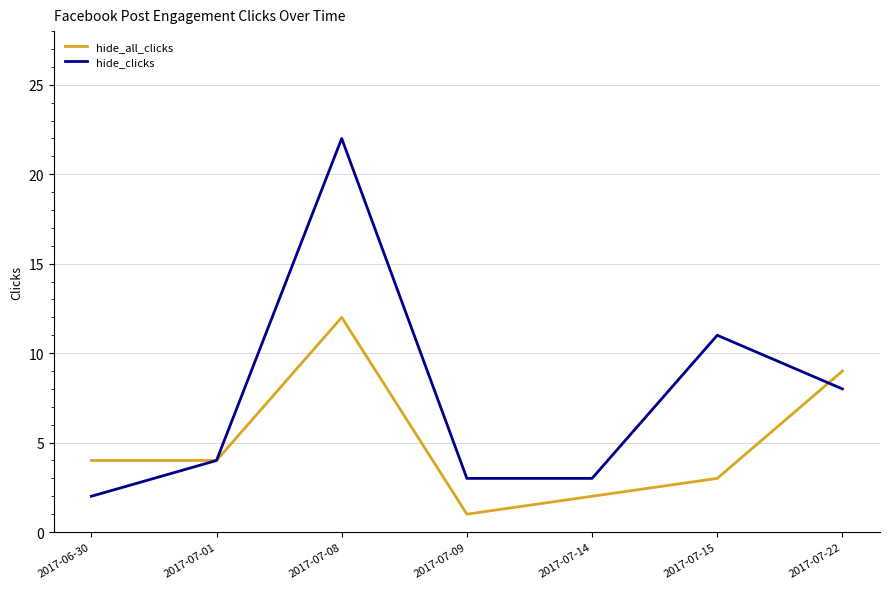

What is the average value of the hide_clicks series?

8